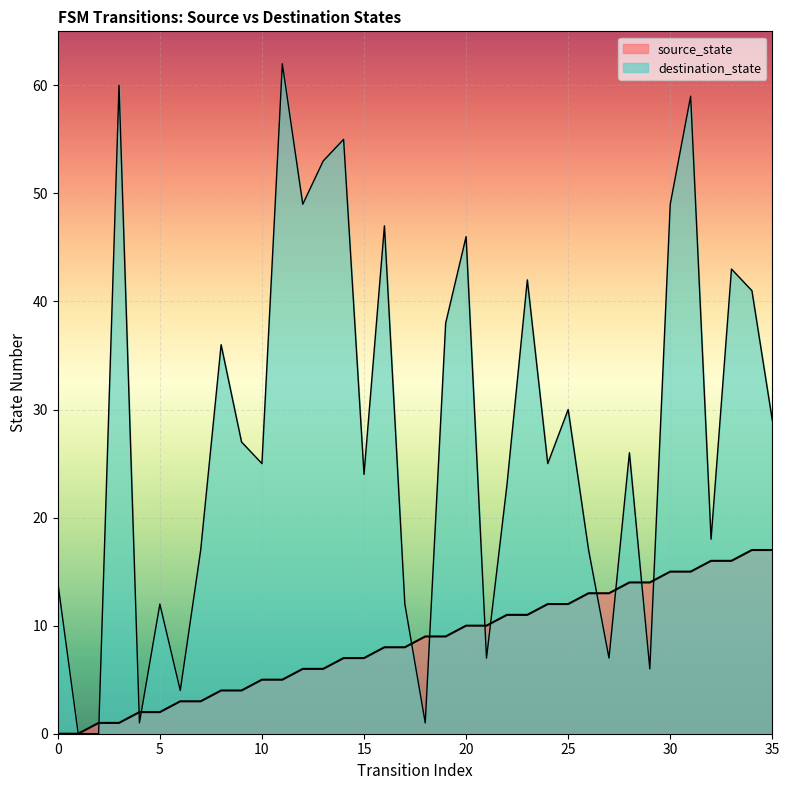

How many data points in destination_state are above 26?

17